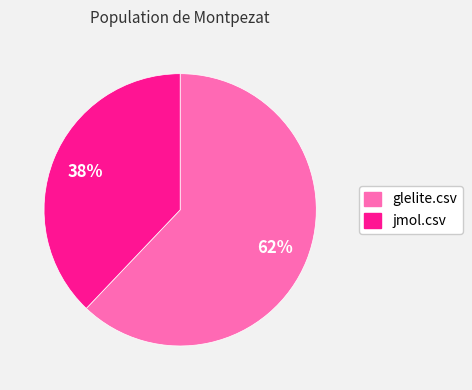

Which category accounts for the majority?

glelite.csv